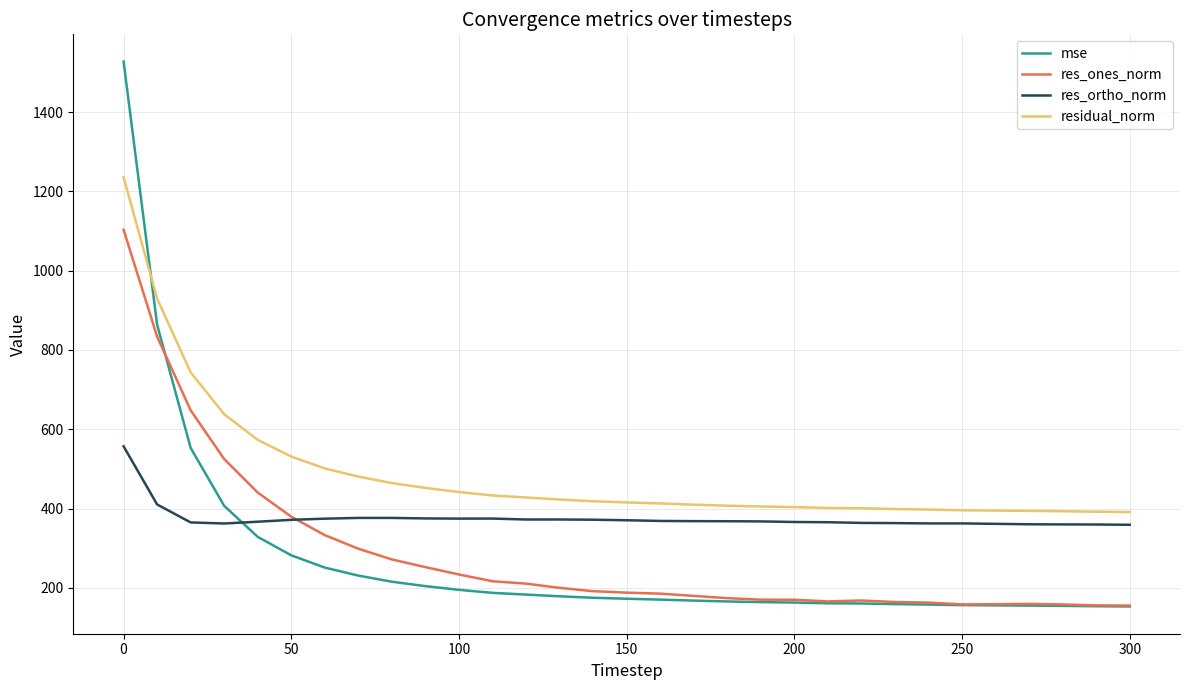

Which series has the largest total across all categories?

residual_norm